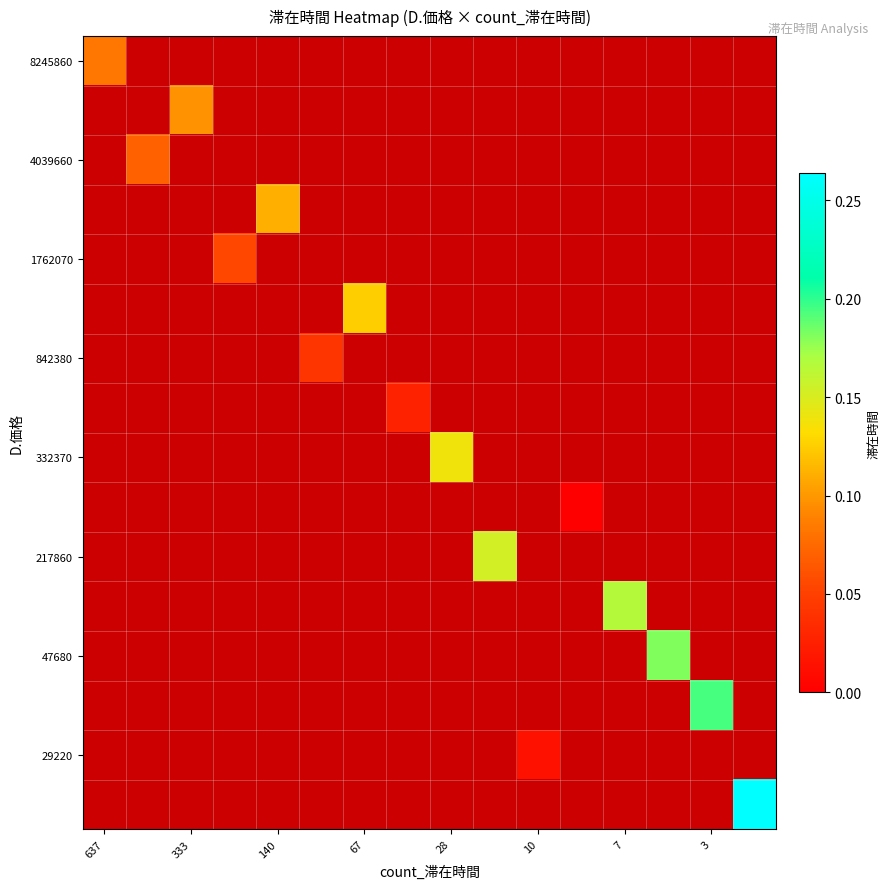

Count the number of data series in this chart.

16